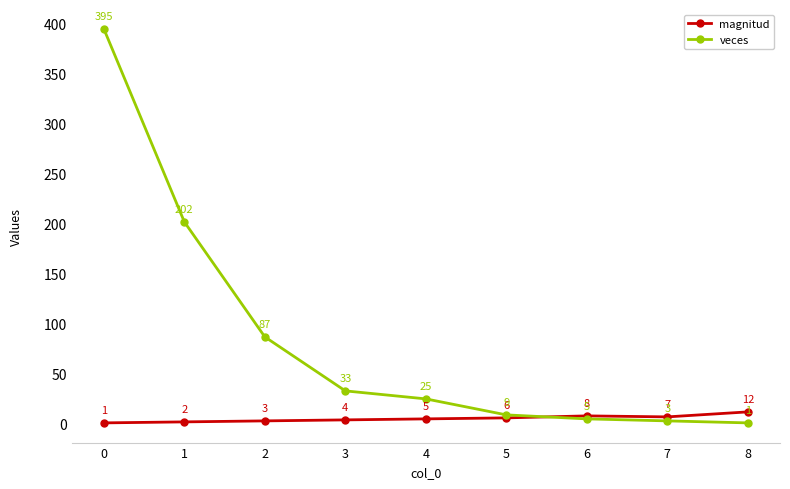

Is it true that veces equals 87 at 2?

True